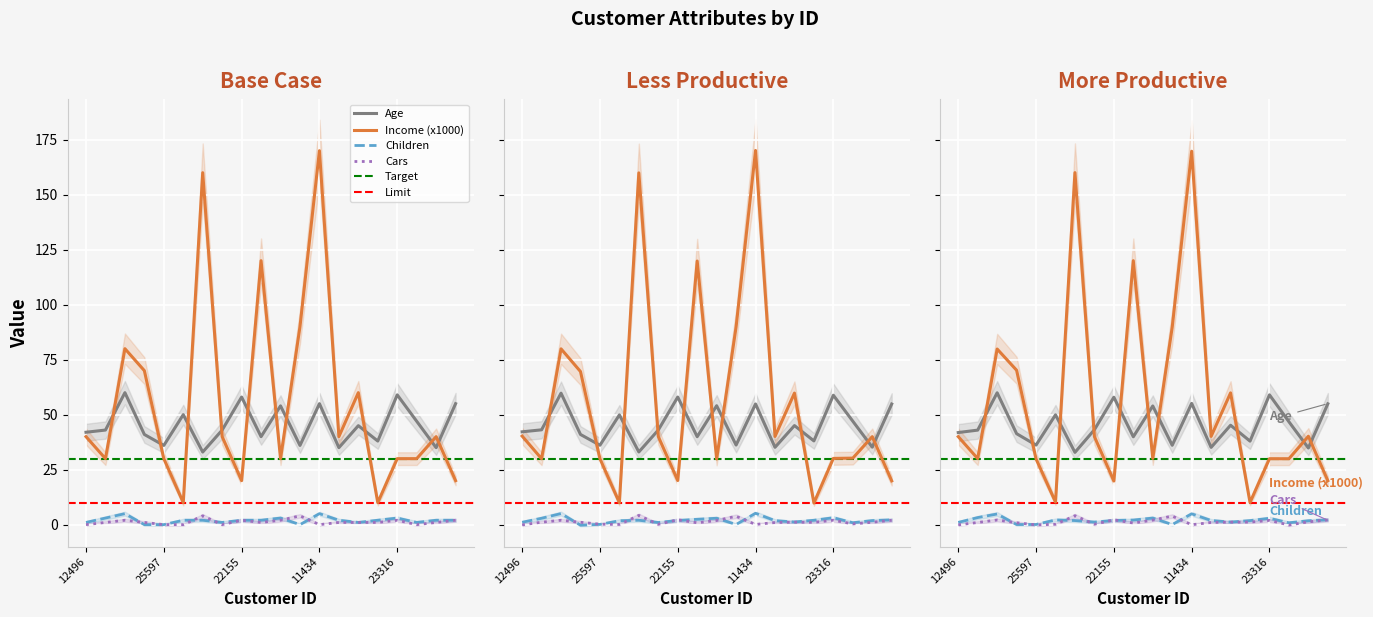

True or false: Age and Cars cross at least once.

False